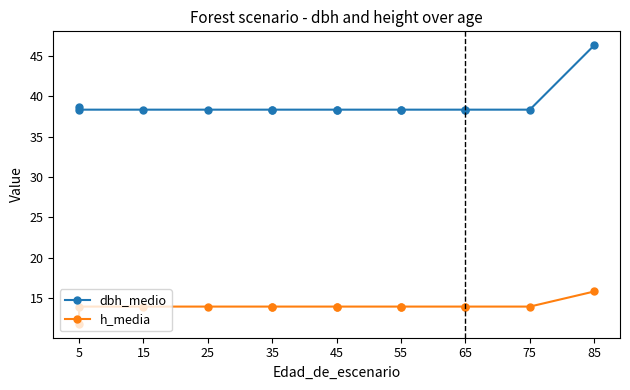

What is the minimum value shown in the chart?

11.8